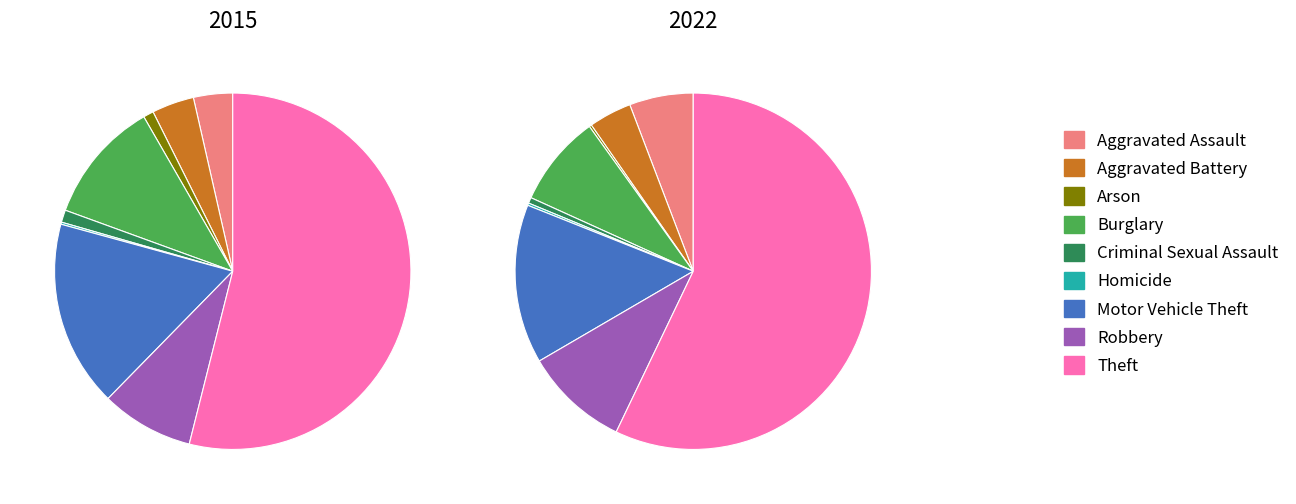

How many segments does this pie chart have?

9